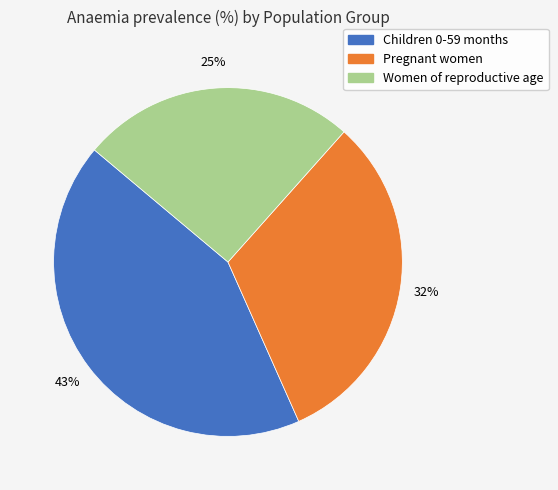

What percentage is the Pregnant women slice, to the nearest percent?

32%